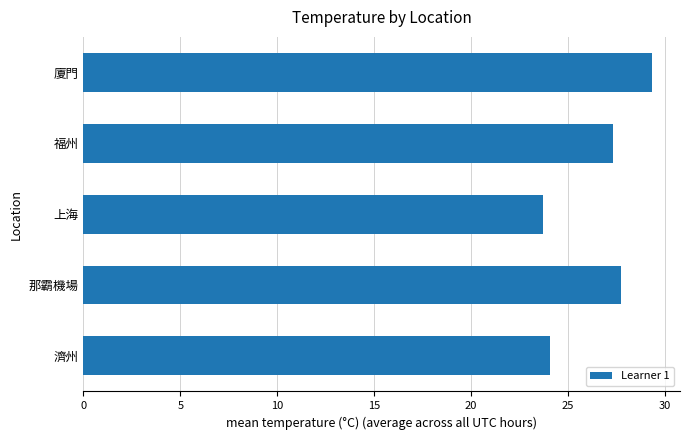

What is the difference between the second highest and minimum values?

4.0